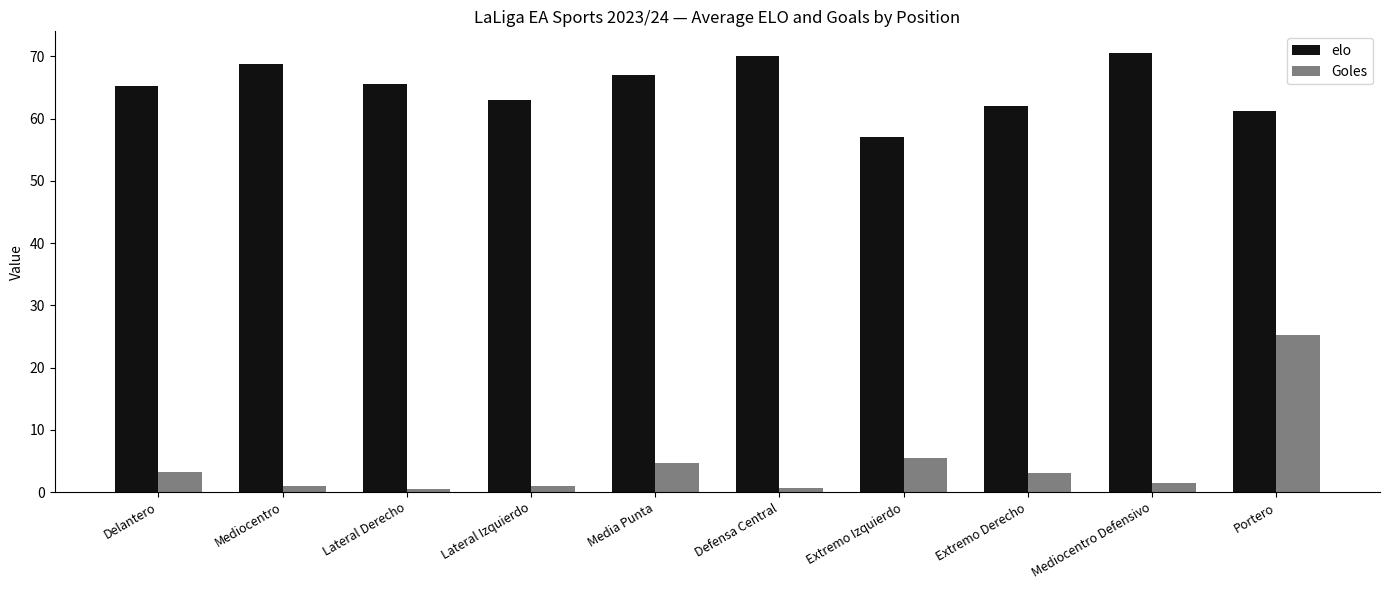

What is the difference between the maximum and second lowest values in the Goles series?

24.6